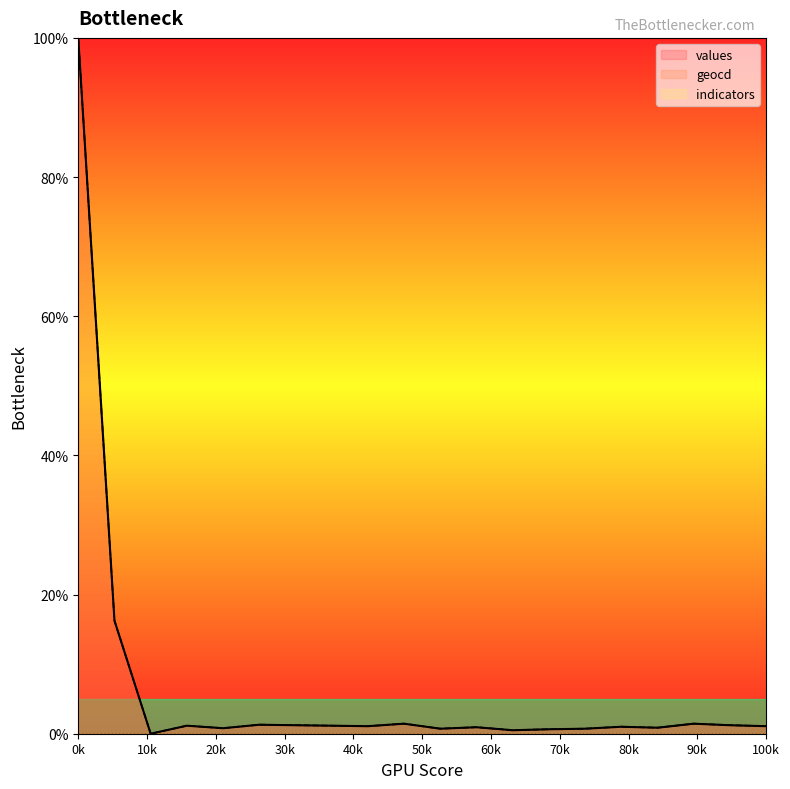

True or false: geocd has a value of 1.1 at 100k.

True